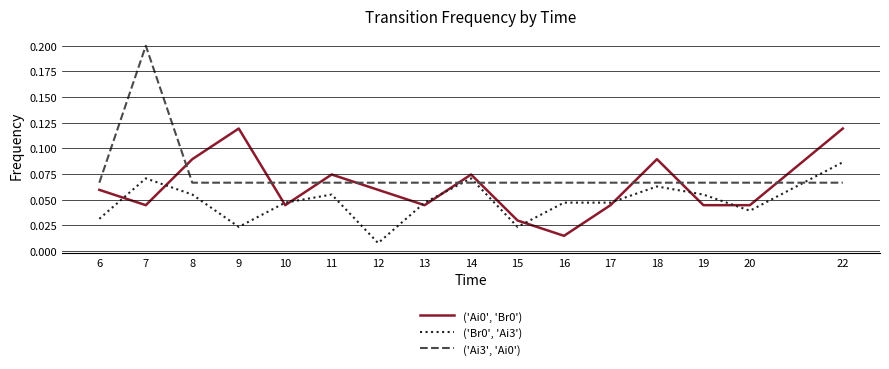

At which category is the sum across all series the highest?

7